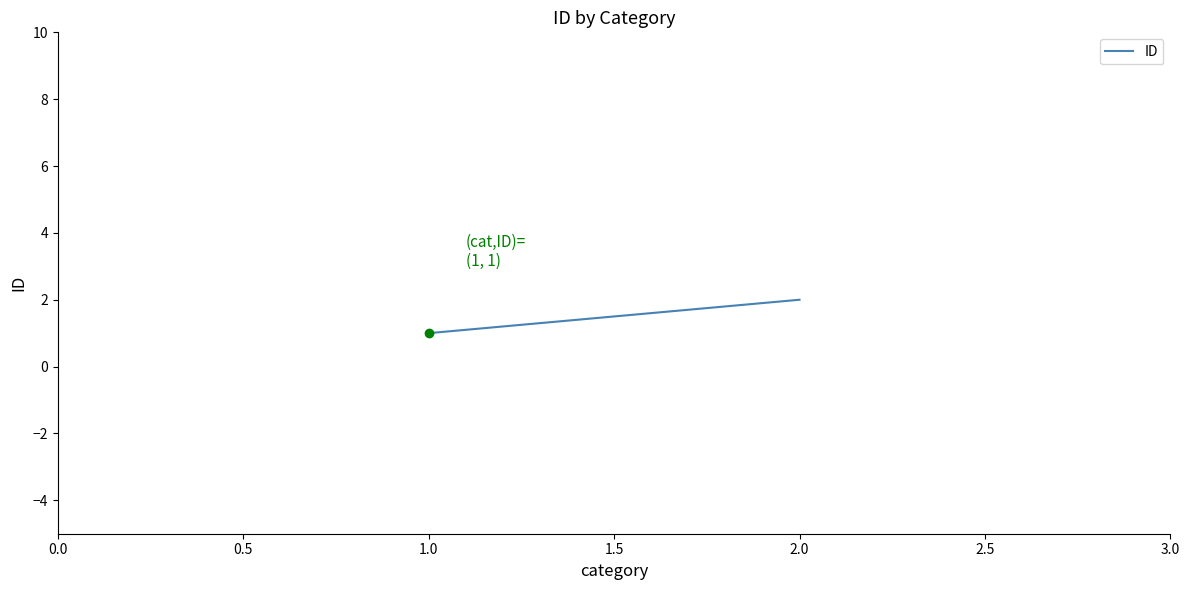

The chart shows a value of 2 at 1.0. True or false?

False